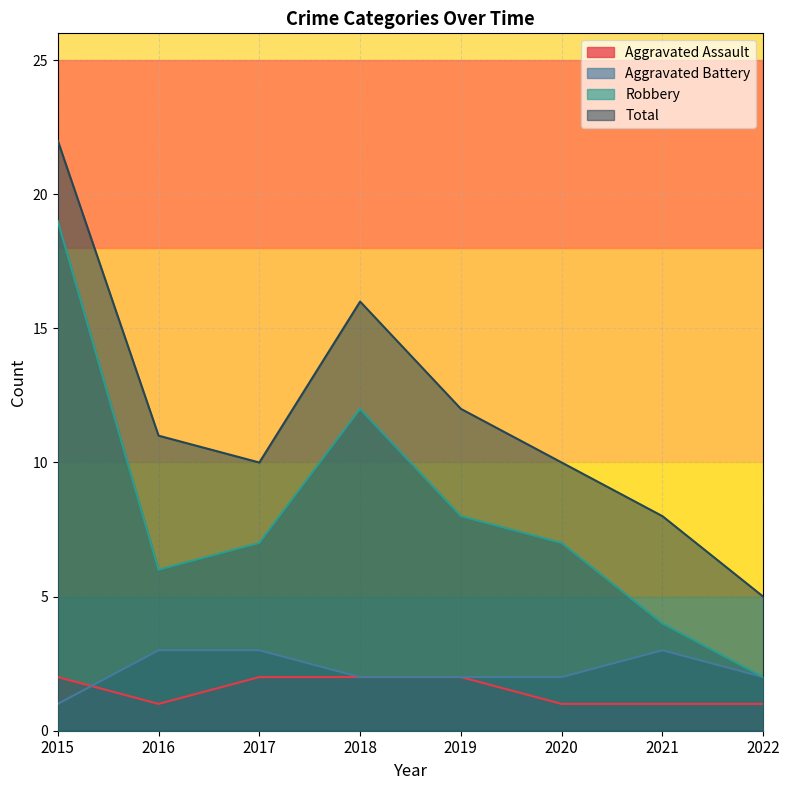

At which category does Robbery reach its first local peak?

2018